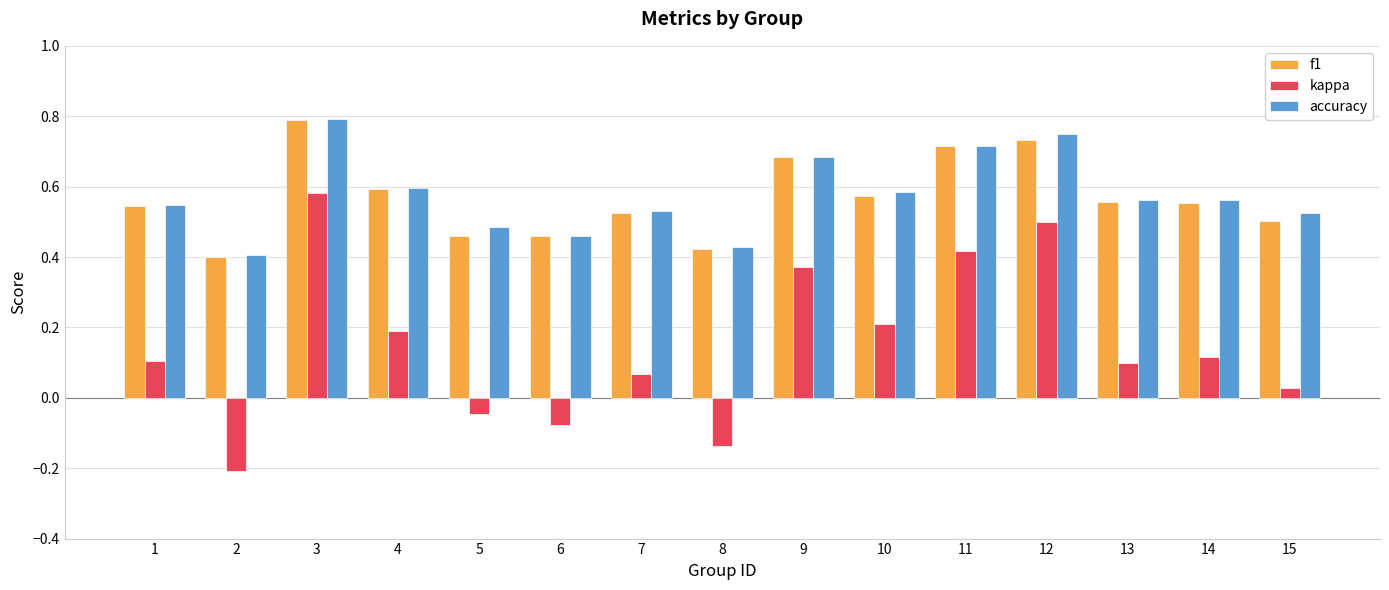

Between 2 and 15, which series saw the biggest shift?

kappa